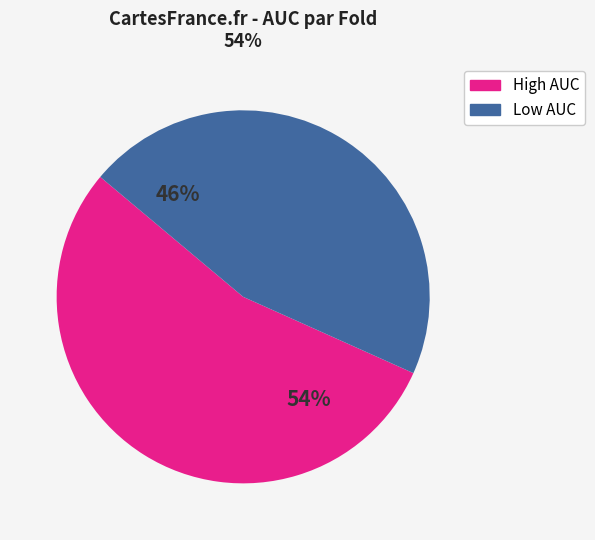

Is there any slice that represents more than half of the pie?

Yes